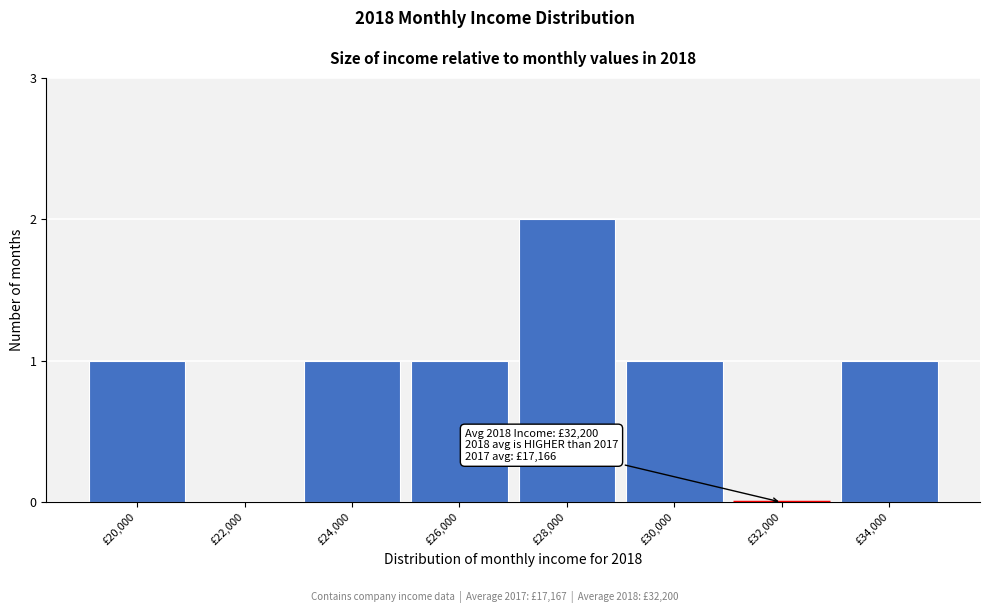

Reading right to left, what are all the values shown in this chart?

£34,000=1	£32,000=0	£30,000=1	£28,000=2	£26,000=1	£24,000=1	£22,000=0	£20,000=1